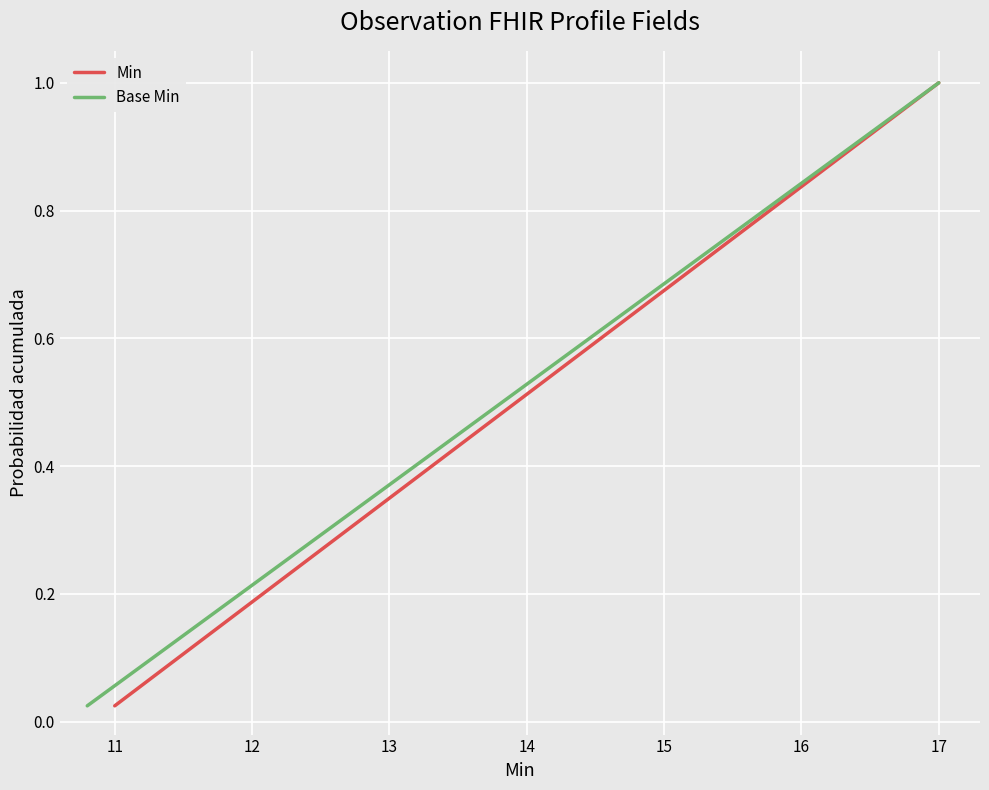

At which label does Min reach its peak?

17